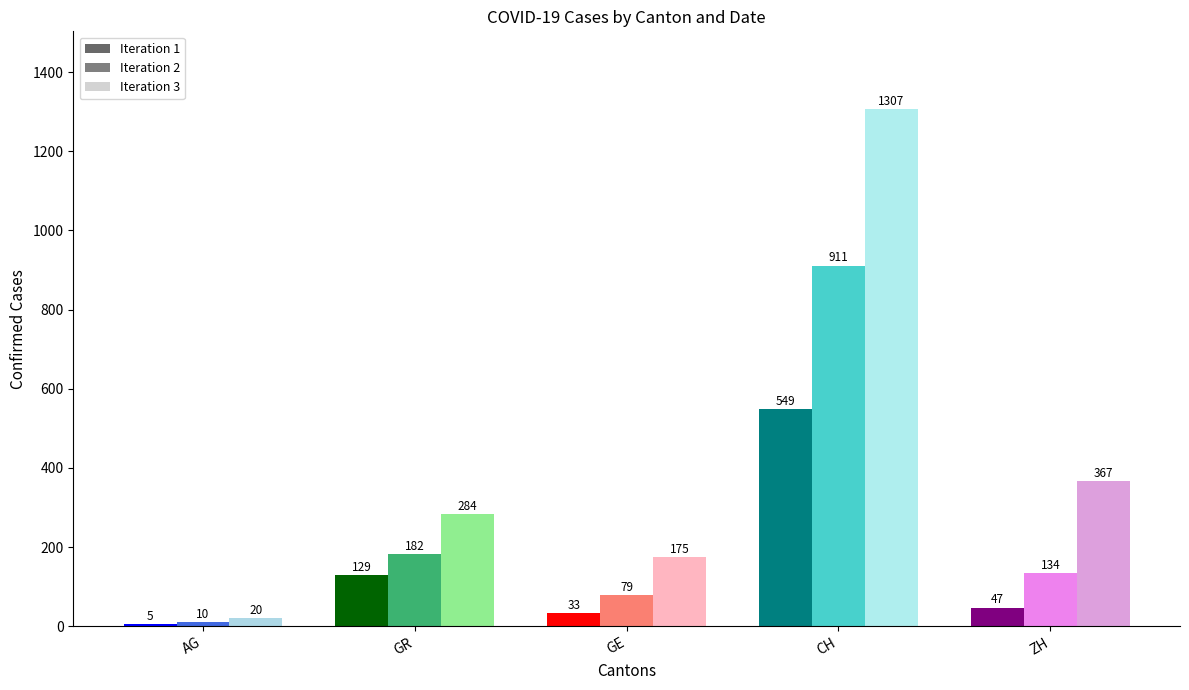

What is the spread (max minus min) of values at AG?

15